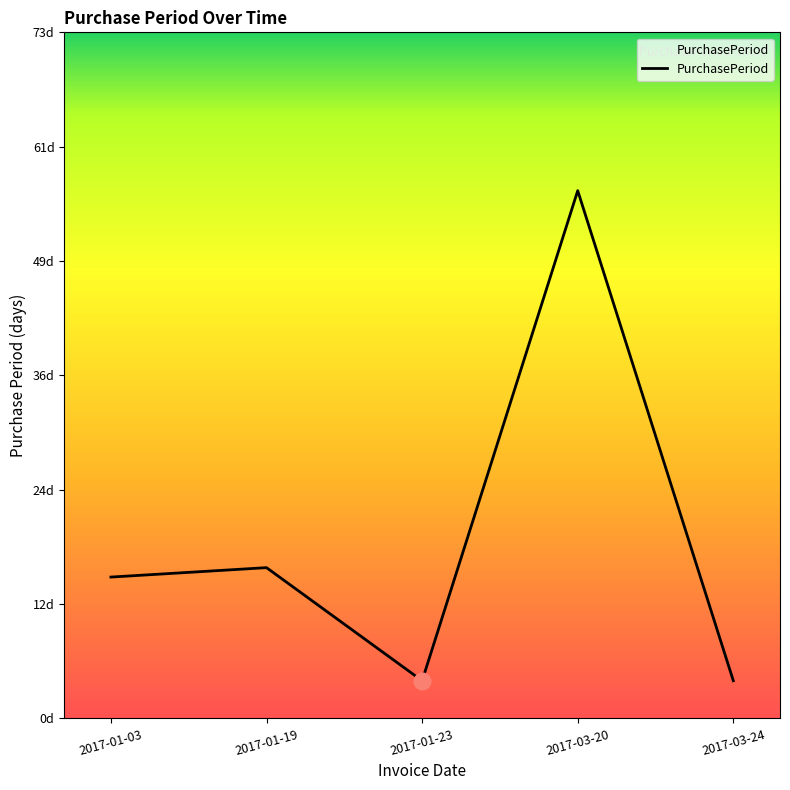

Reading left to right, what are all the values shown in this chart?

2017-01-03=15	2017-01-19=16	2017-01-23=4	2017-03-20=56	2017-03-24=4